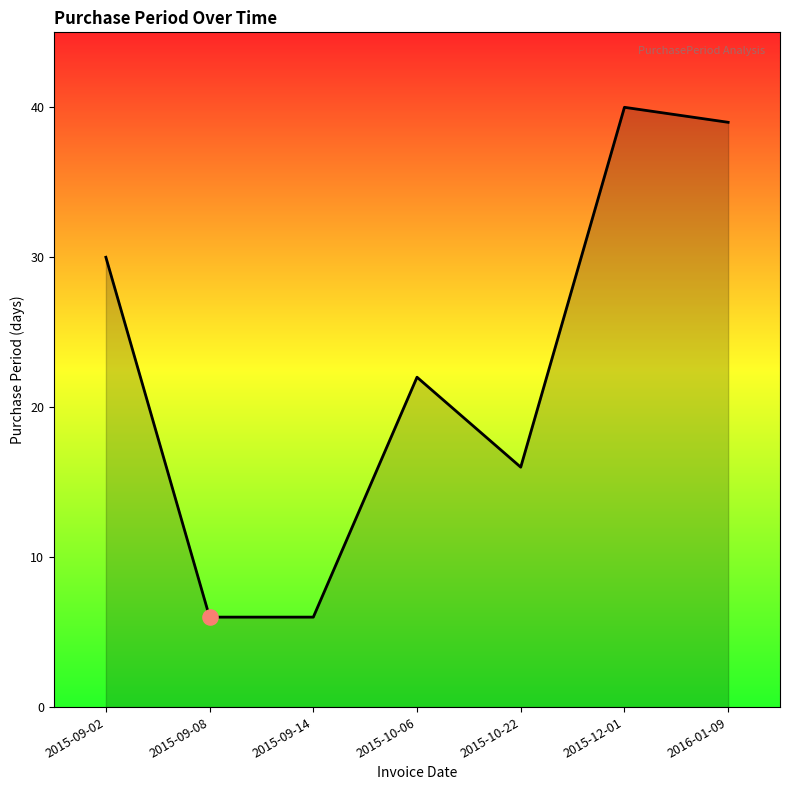

What is the change in value from 2015-09-14 to 2016-01-09?

+33